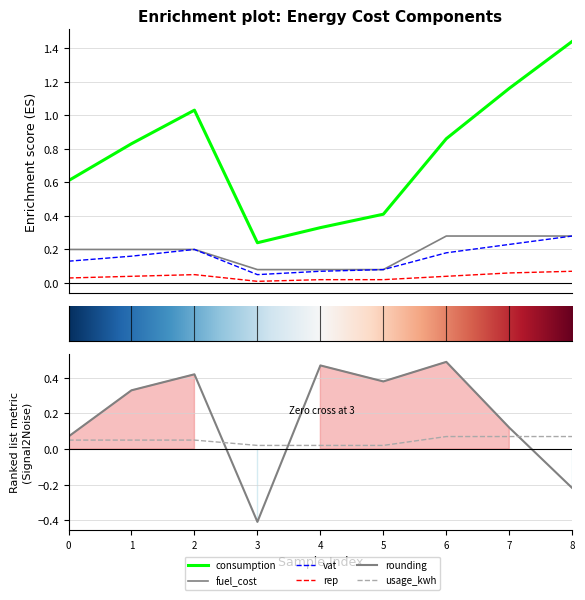

Does the chart have visible grid lines?

Yes